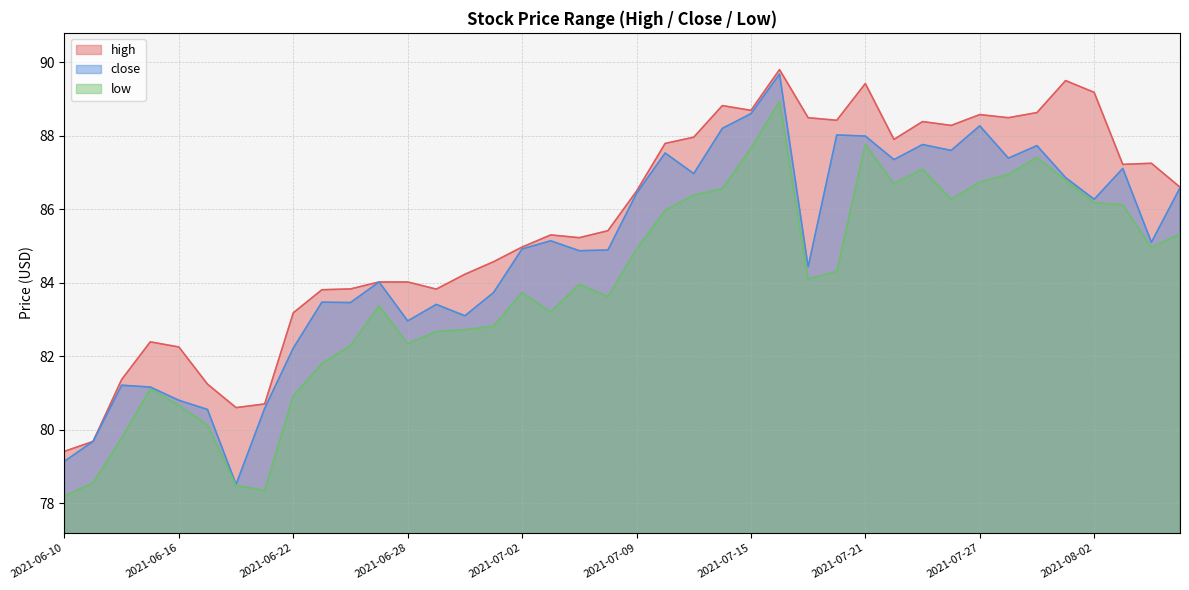

Read the high value at 2021-06-14.

81.4